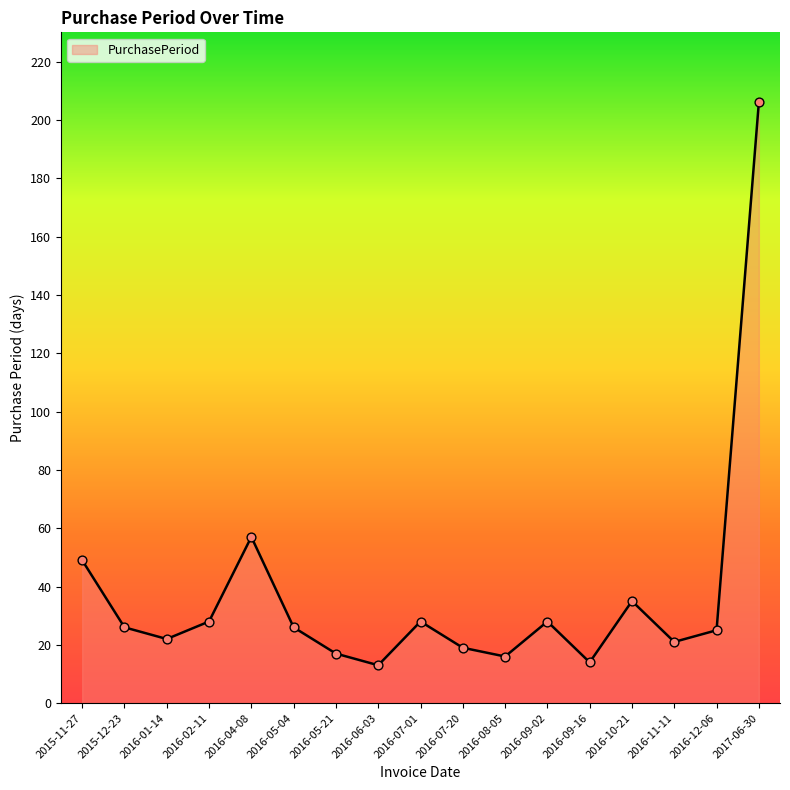

What is the change in value from 2016-05-04 to 2016-10-21?

+9